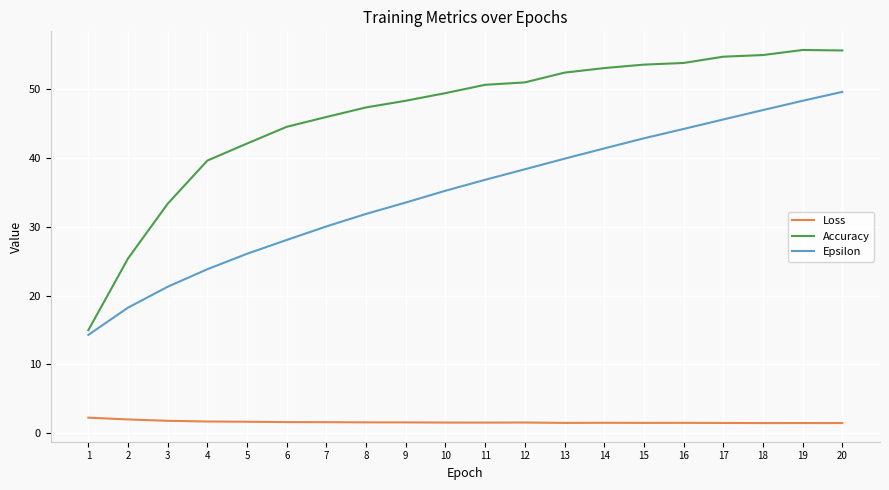

What is the difference between the Epsilon values at 2 and 11?

18.6